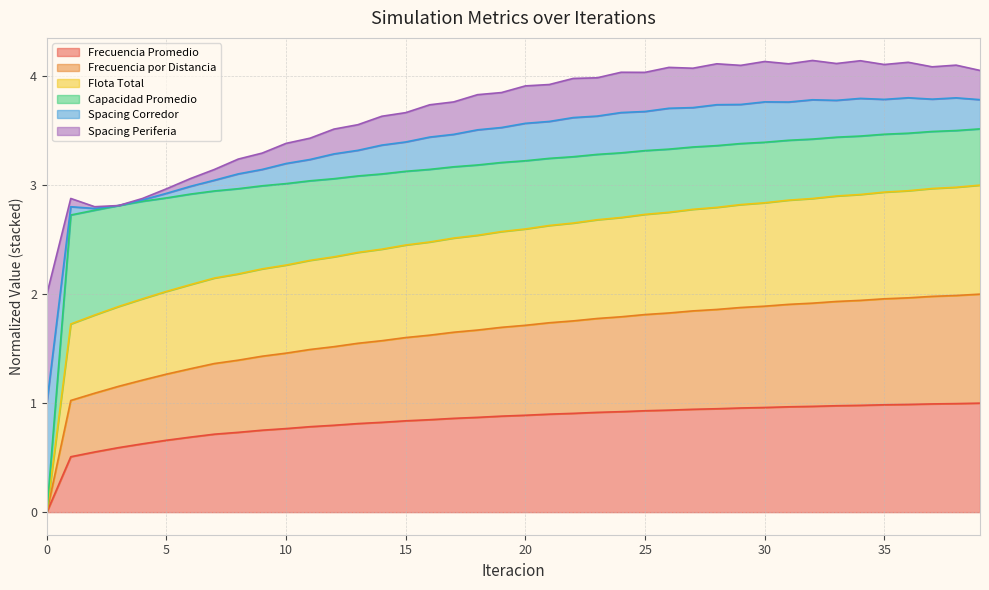

Between 33 and 34, which is larger?

34